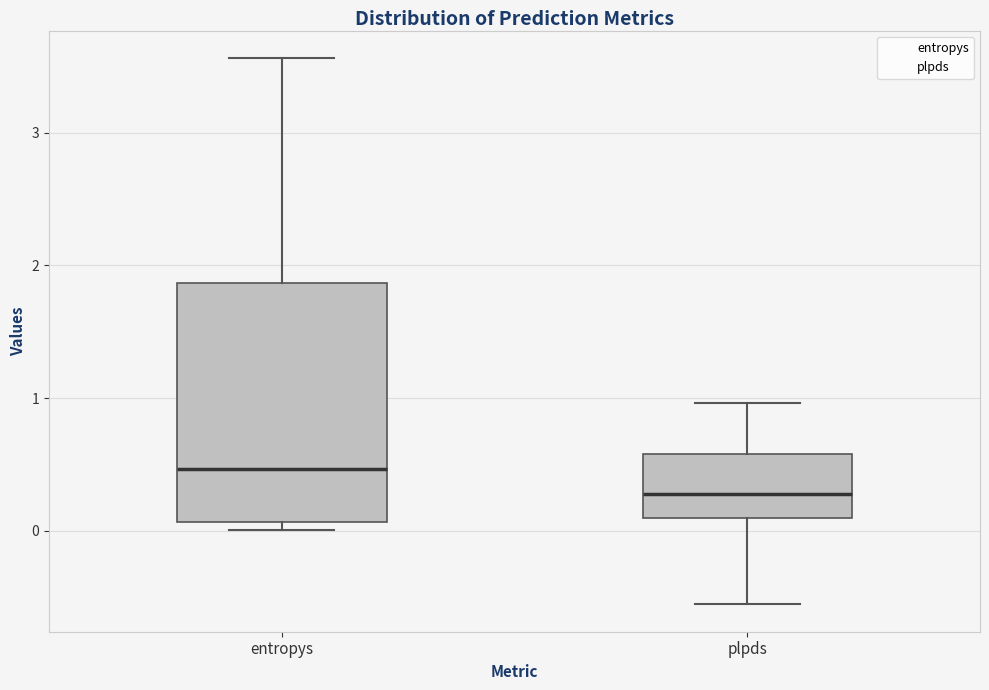

Reading left to right, read every box against the y-axis: the position of its median line, the range the box covers, and the ends of its whiskers. The values are not printed on the chart, so give them approximately, as read against the axis.

entropys: median 0.5, box 0.1 to 1.9, whiskers 0.0 to 3.6
plpds: median 0.3, box 0.1 to 0.6, whiskers -0.6 to 1.0